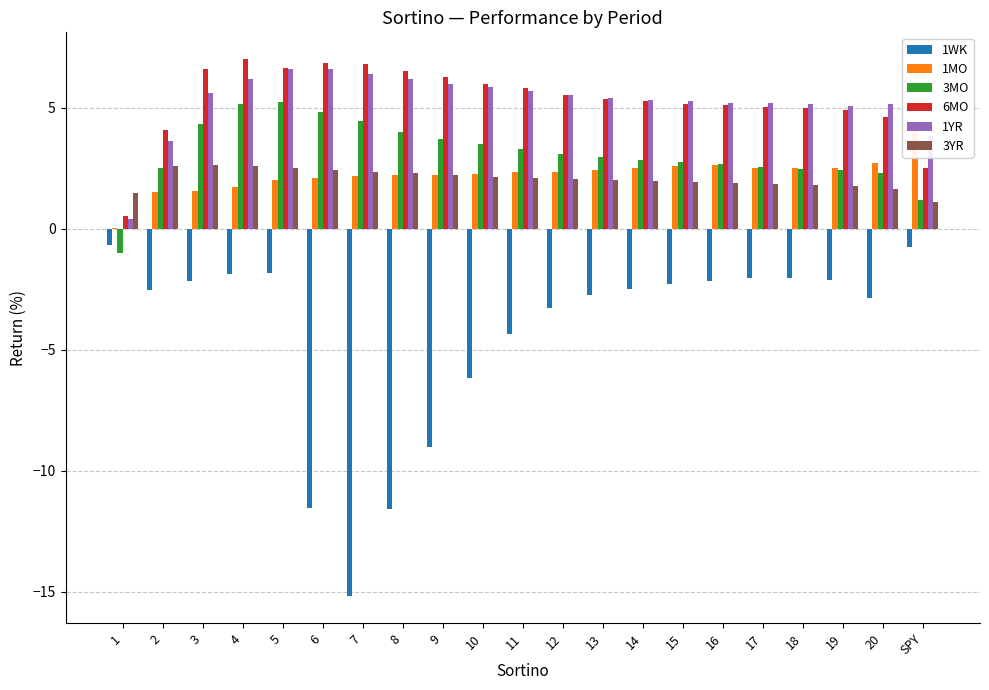

What is the label of the 21st bar from the left?

SPY